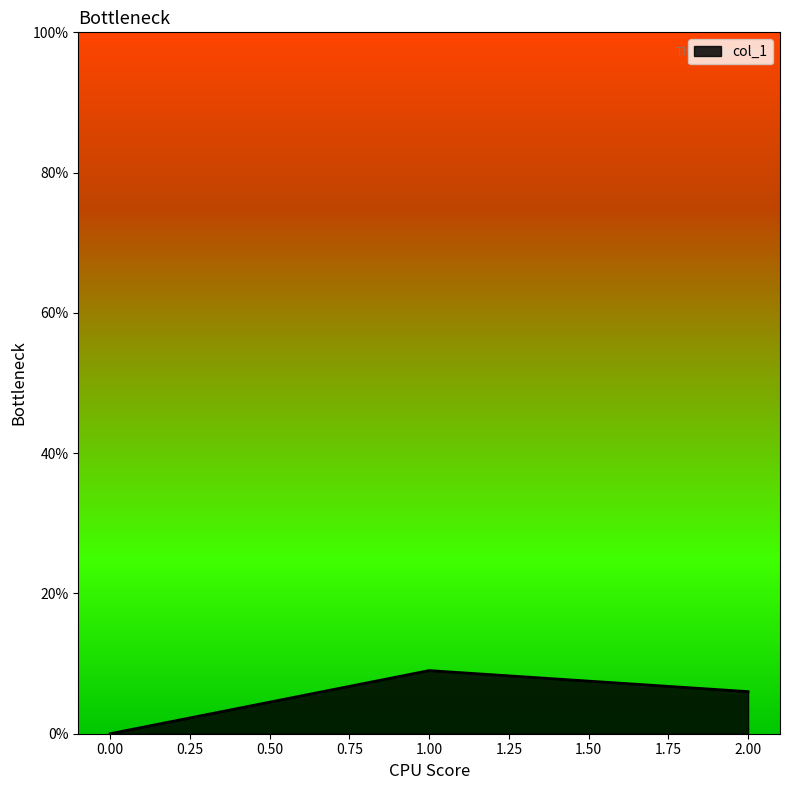

Does the chart display data point markers on the line(s)?

No